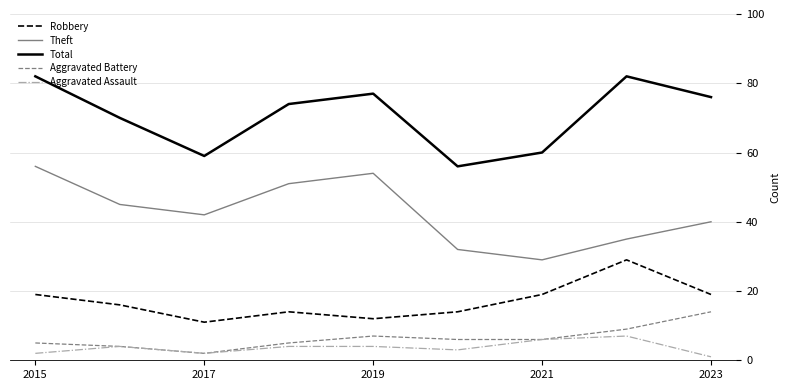

List the series in order of their peak value, lowest first.

Aggravated Assault, Aggravated Battery, Robbery, Theft, Total